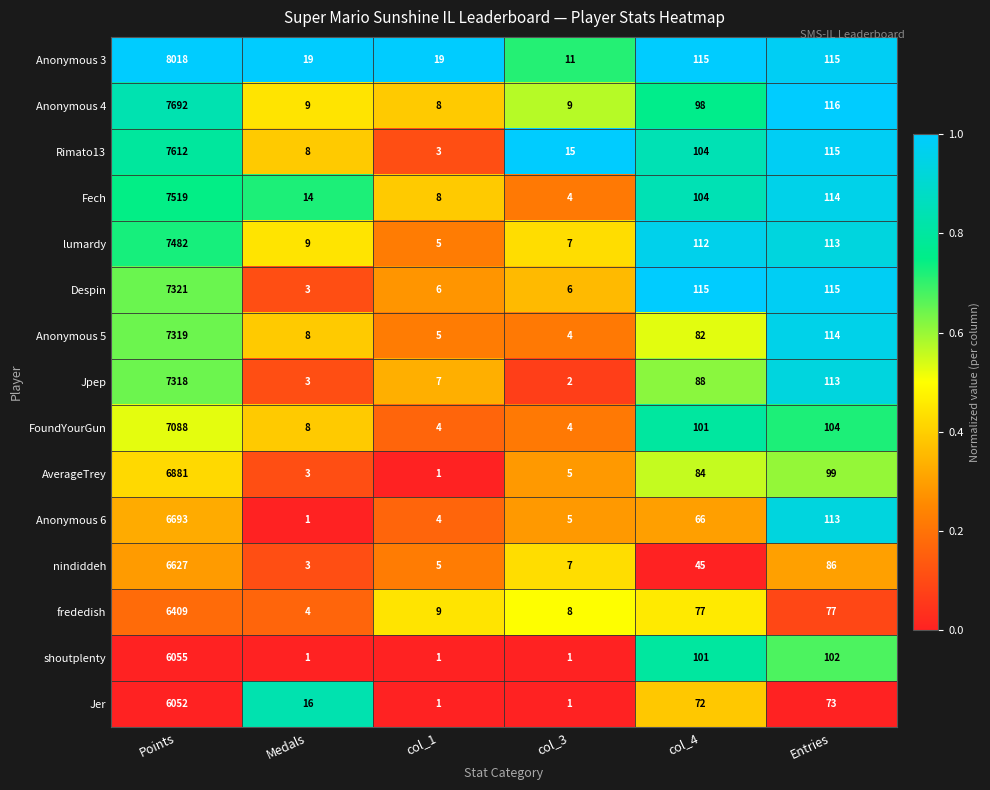

Which series has the largest range (max minus min)?

Anonymous 3